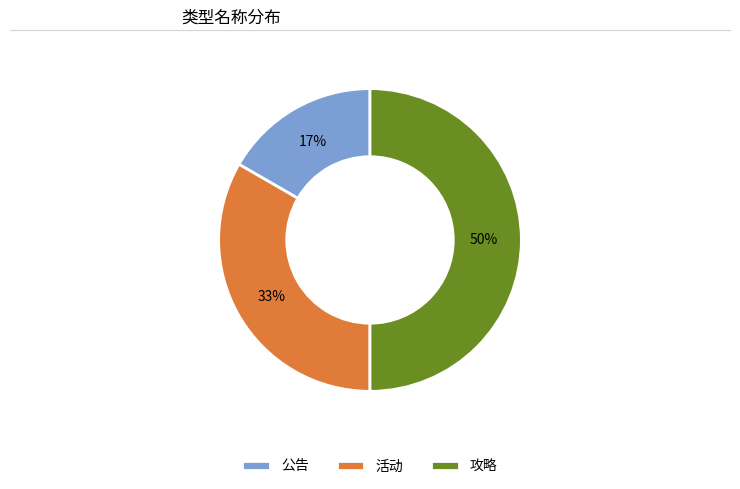

Is 活动 the majority of the pie?

No